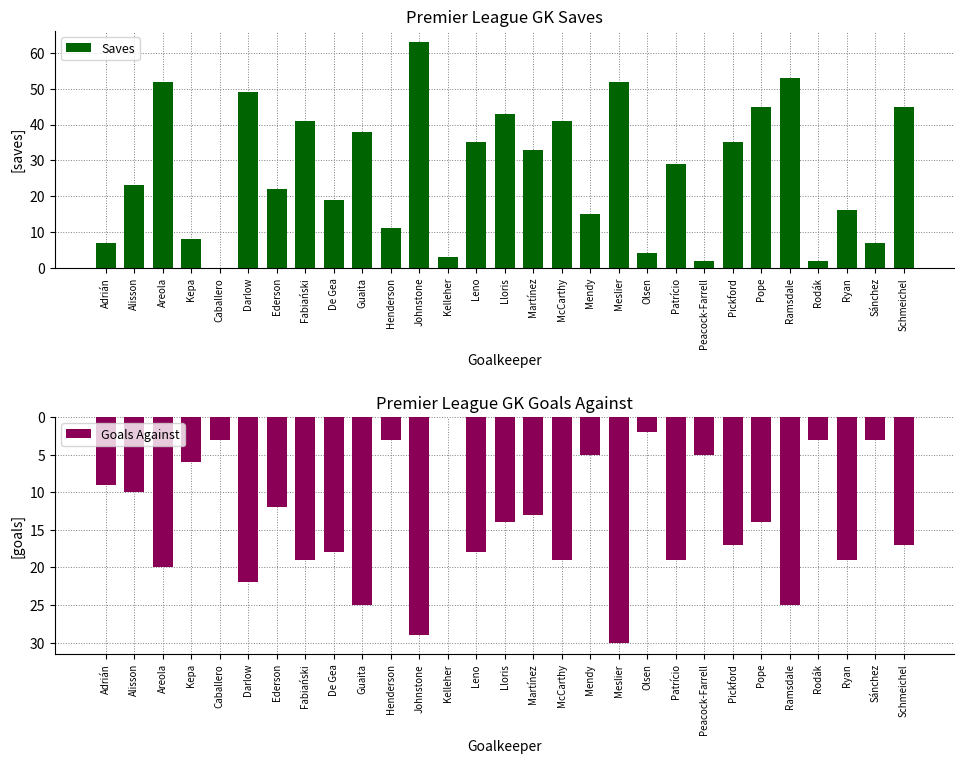

How many values in the Goals Against series are below -14?

14